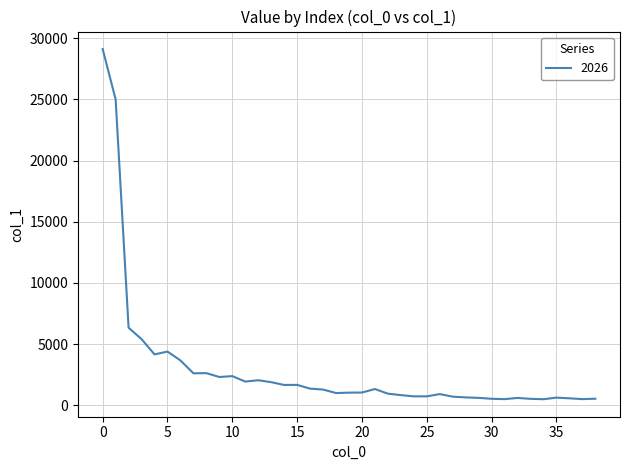

What is the greatest value displayed?

29102.5